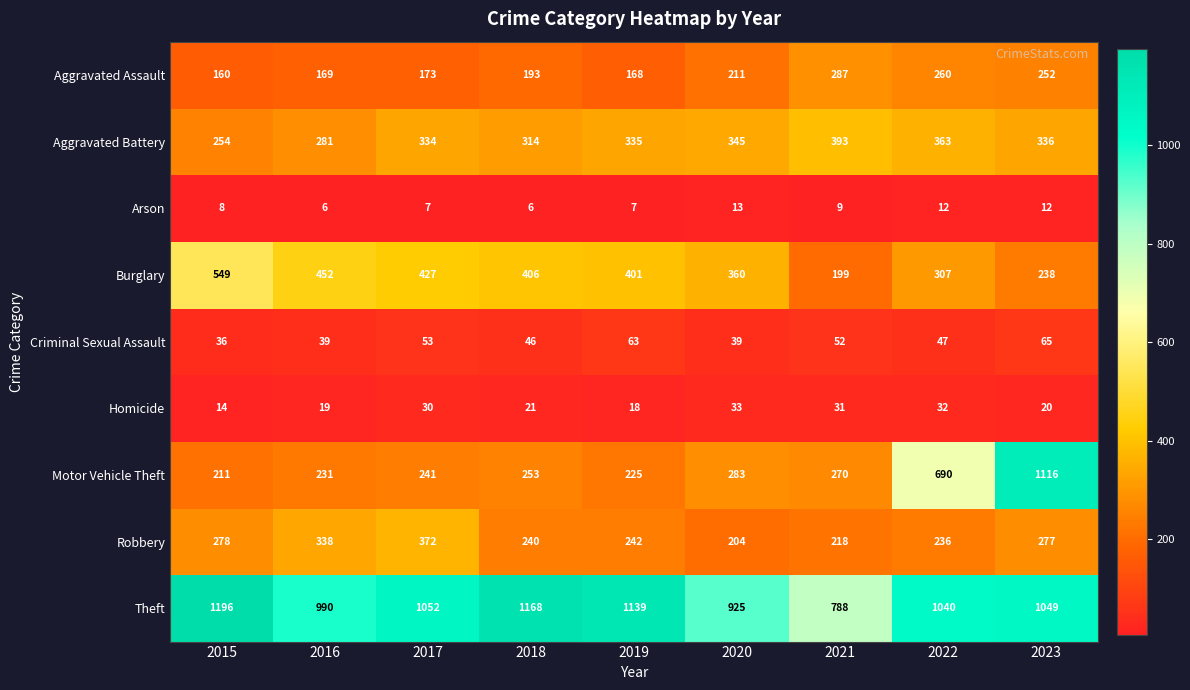

Where is Aggravated Battery nearest to the value 323?

2018